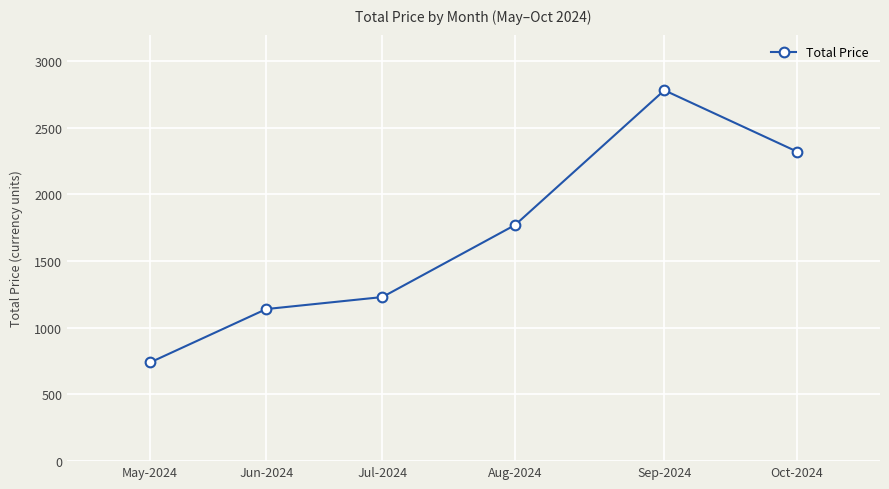

True or false: the data has more than 0 interior local peaks.

True